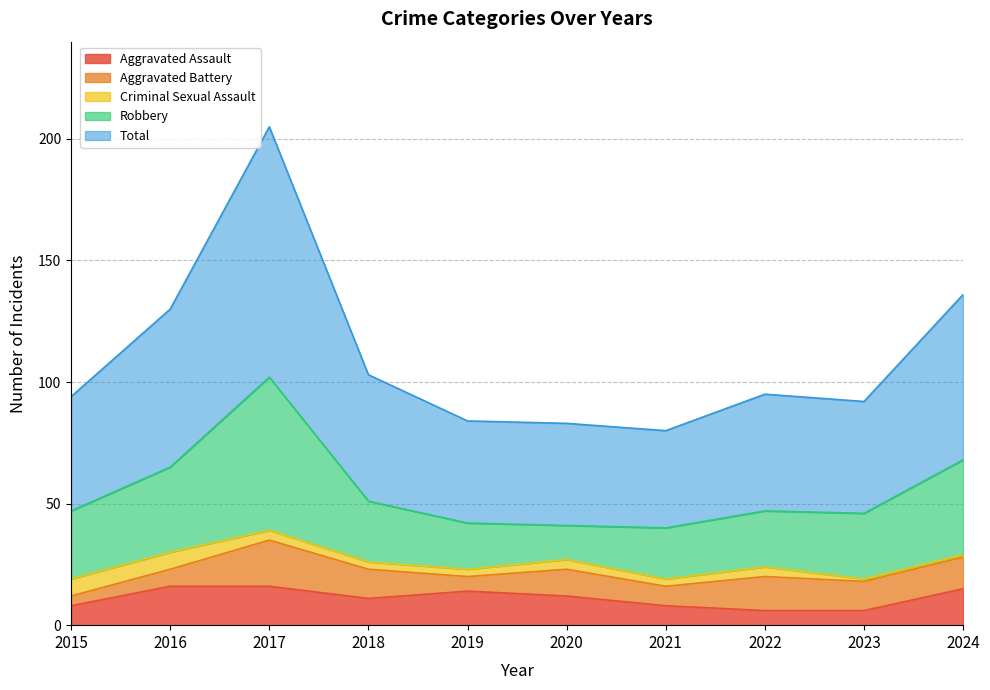

What is the difference between the second highest and second lowest values in the Total series?

26